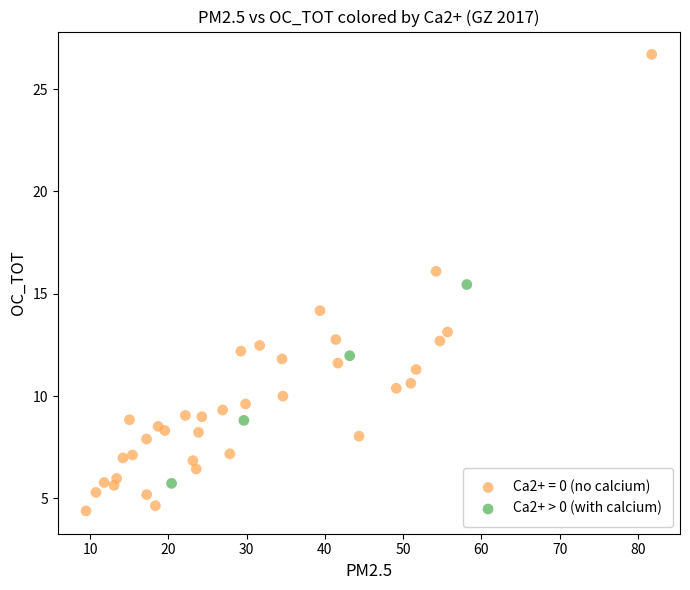

Which series has the largest Y range (max minus min)?

Ca2+ = 0 (no calcium)